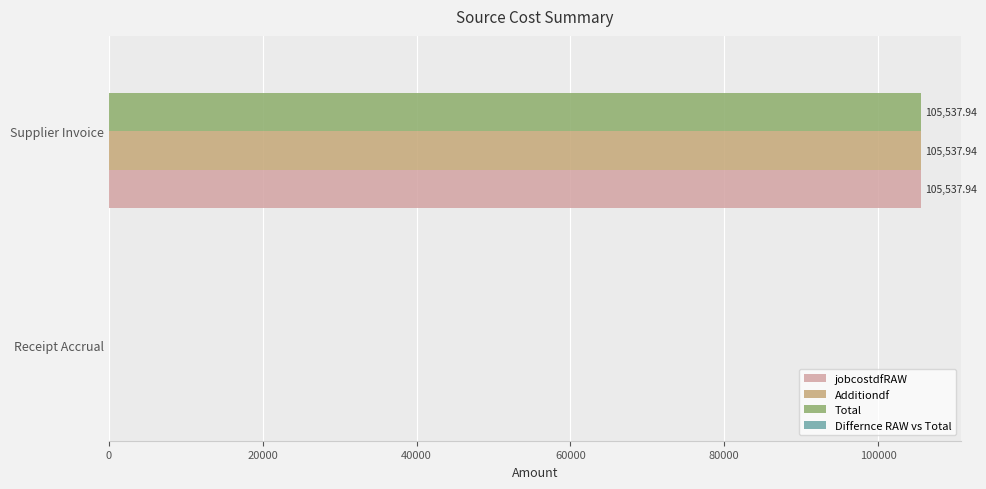

Is the value of Additiondf at Receipt Accrual greater than the value of Total at Supplier Invoice?

No